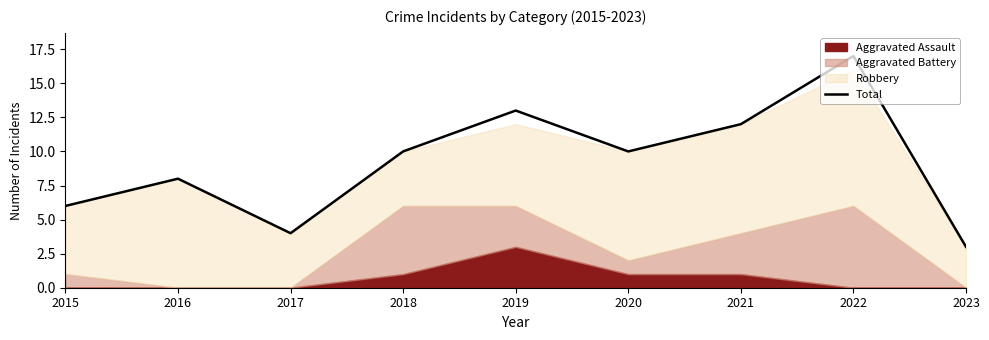

What is the sum of all values?

83